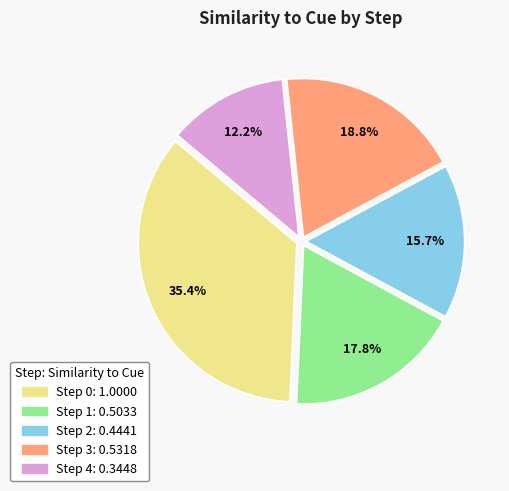

To the nearest percent, what is the combined percentage of Step 1 and Step 4?

30%